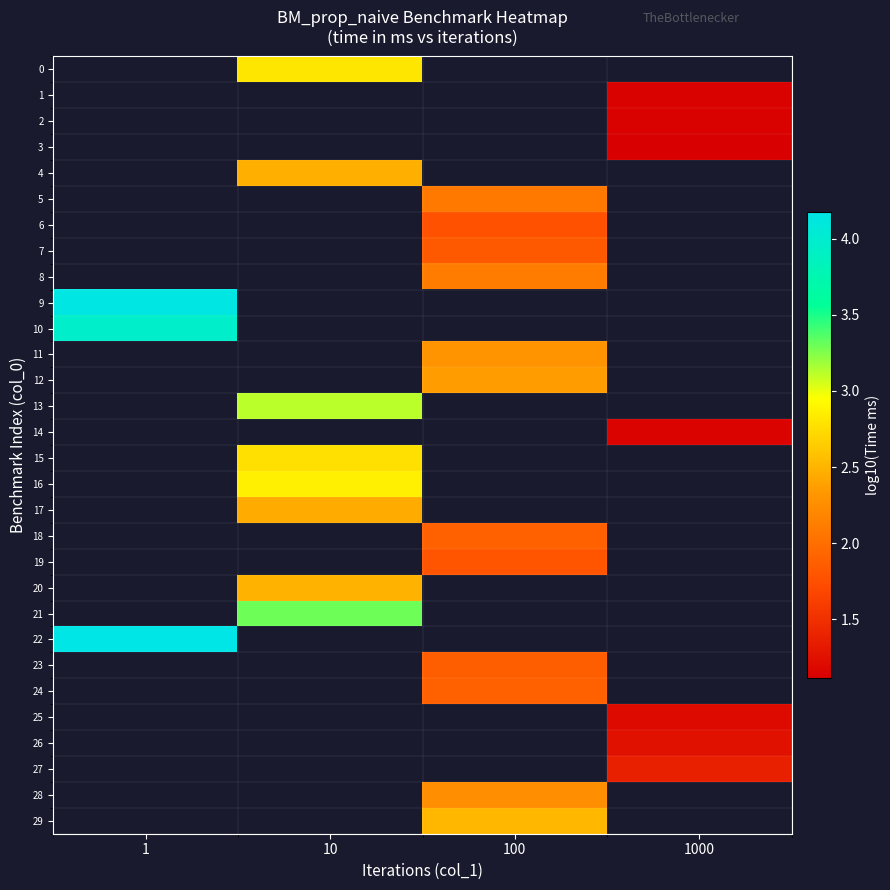

List the labels in order of 12 value, smallest first.

1, 10, 100, 1000